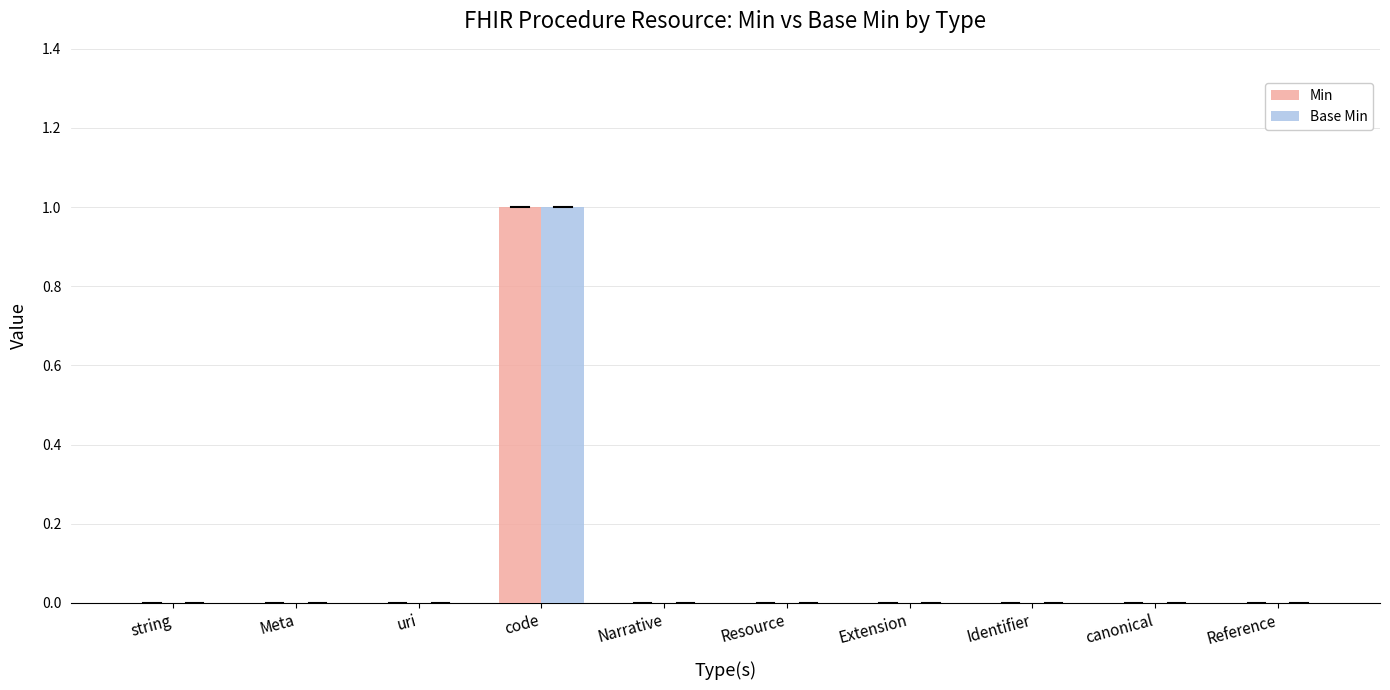

Which category has the highest value in the Base Min series?

code